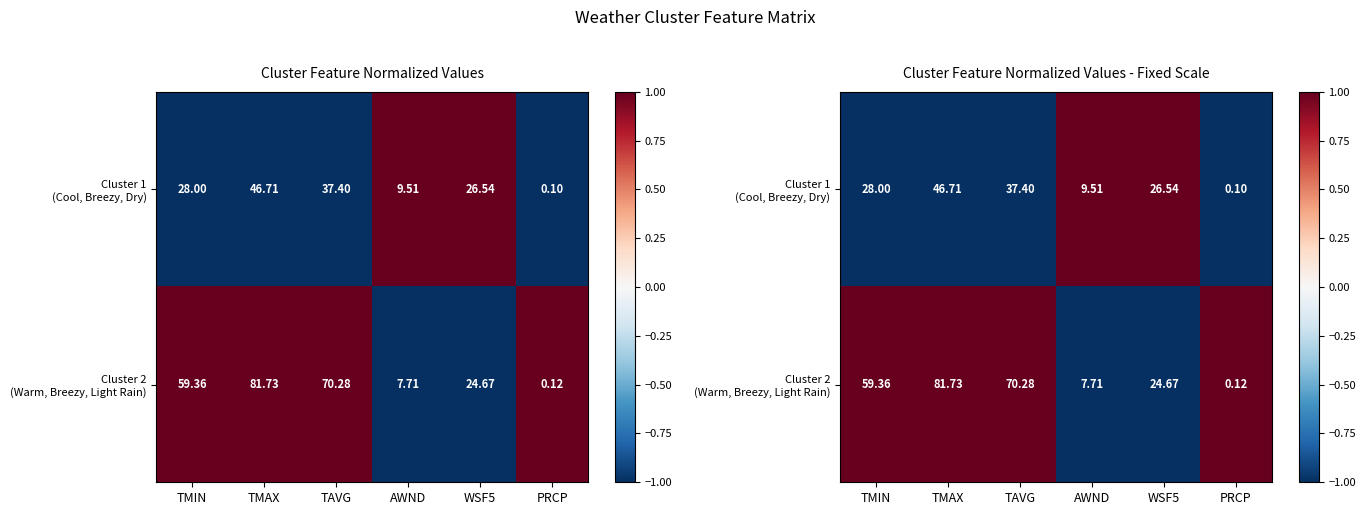

What is the difference between the highest and lowest values at PRCP?

2.0